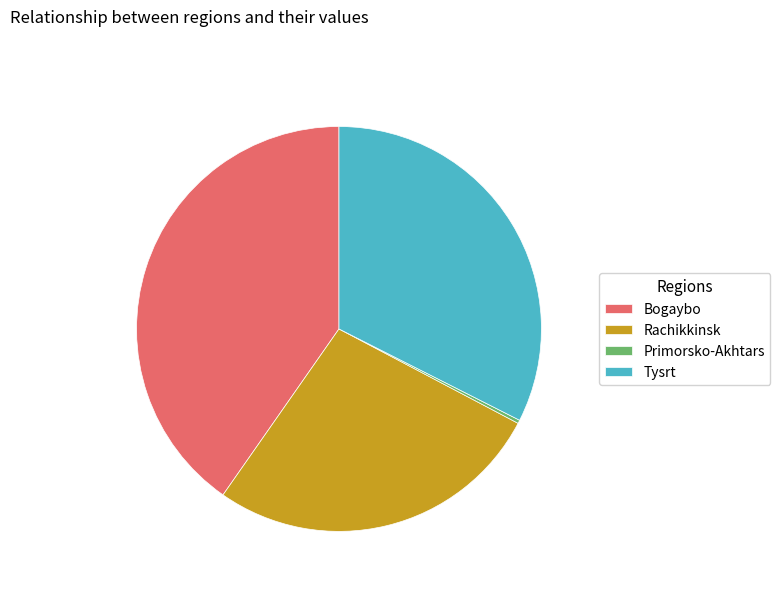

The Bogaybo slice represents 40% of the pie. True or false?

True